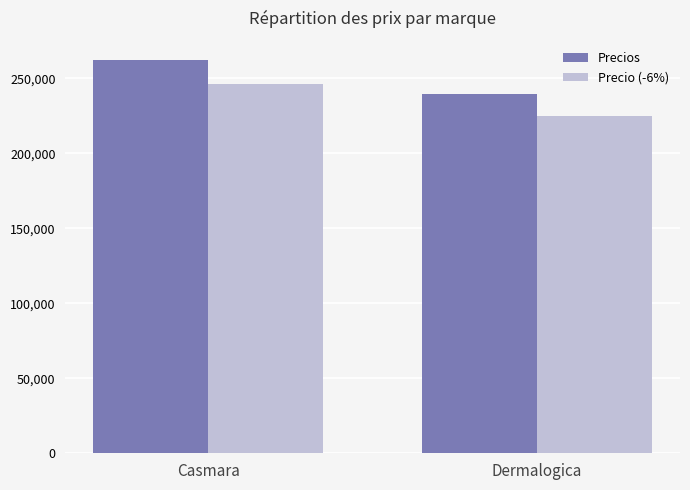

What is the sum of all Precio (-6%) values?

471282